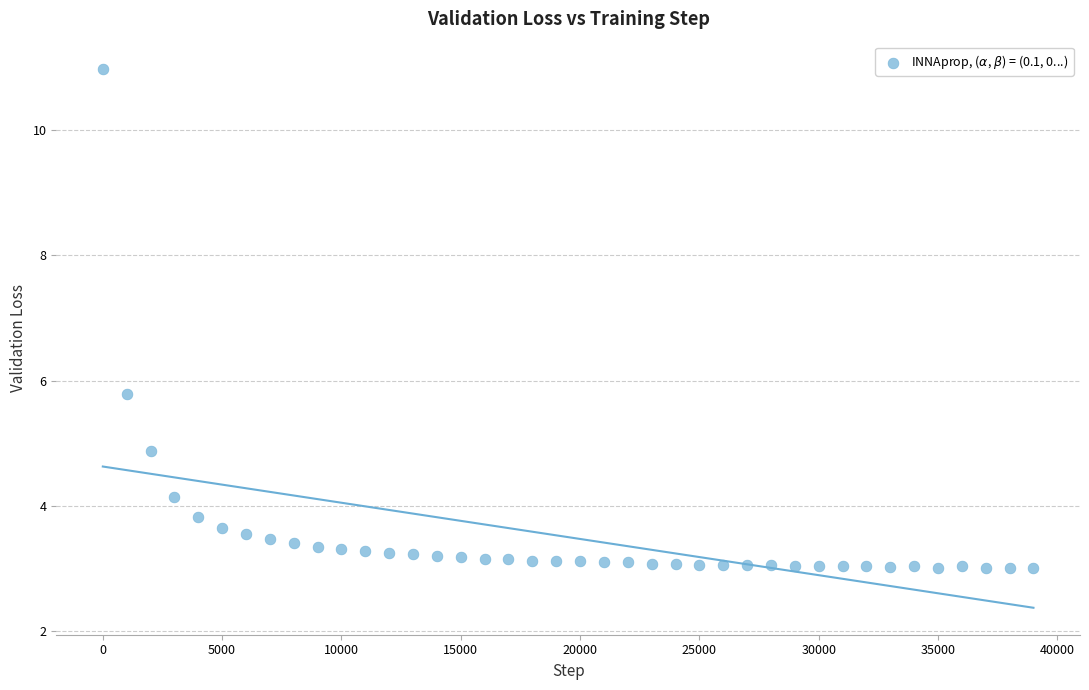

What is the range of X values (max minus min)?

39000.0